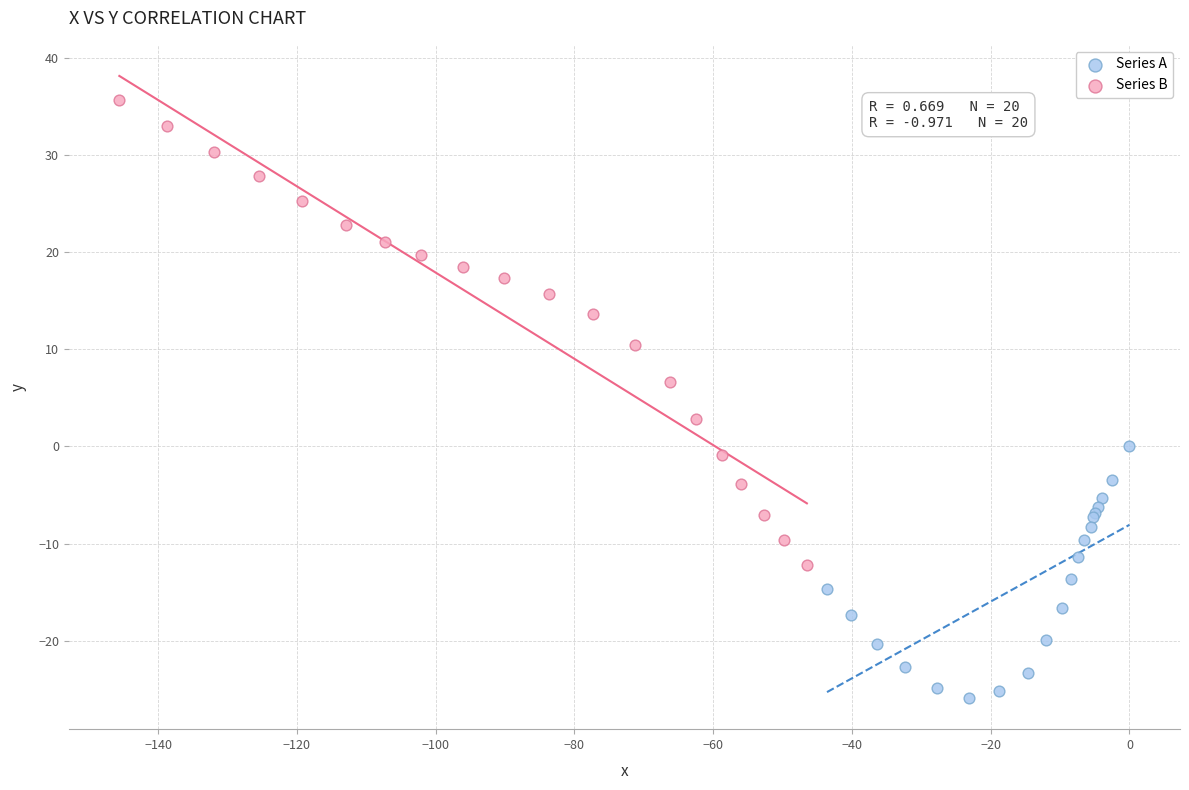

Which series has the widest spread of Y values?

Series B